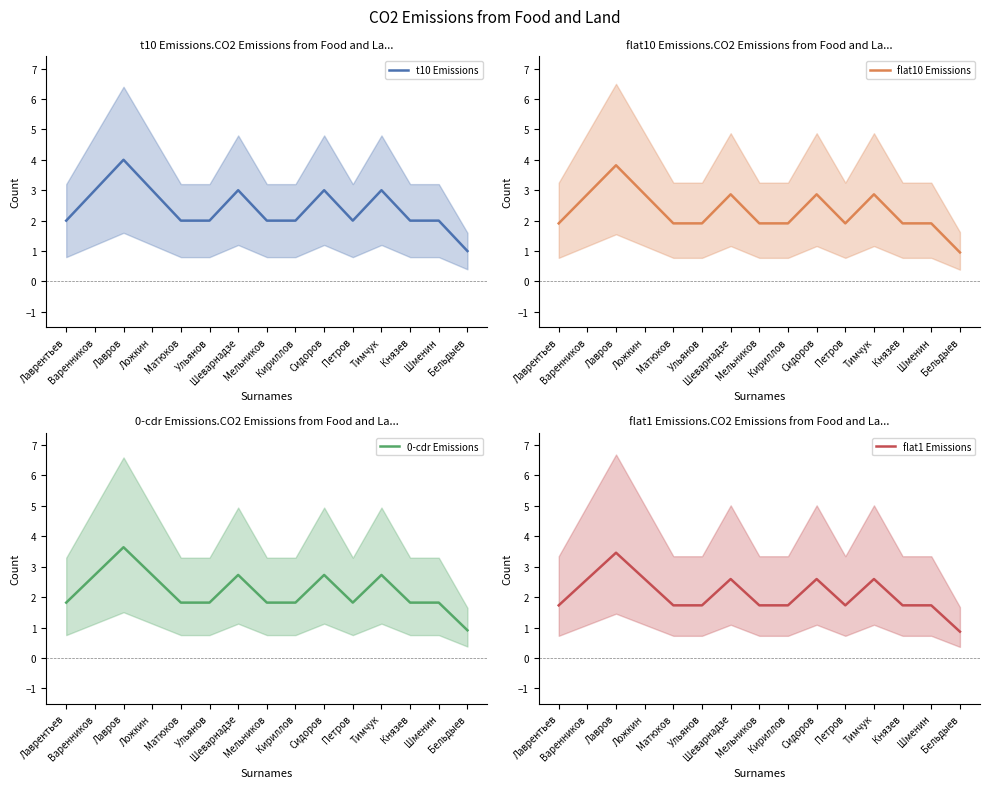

Between Кириллов and Бельдыев, which series saw the biggest shift?

t10 Emissions